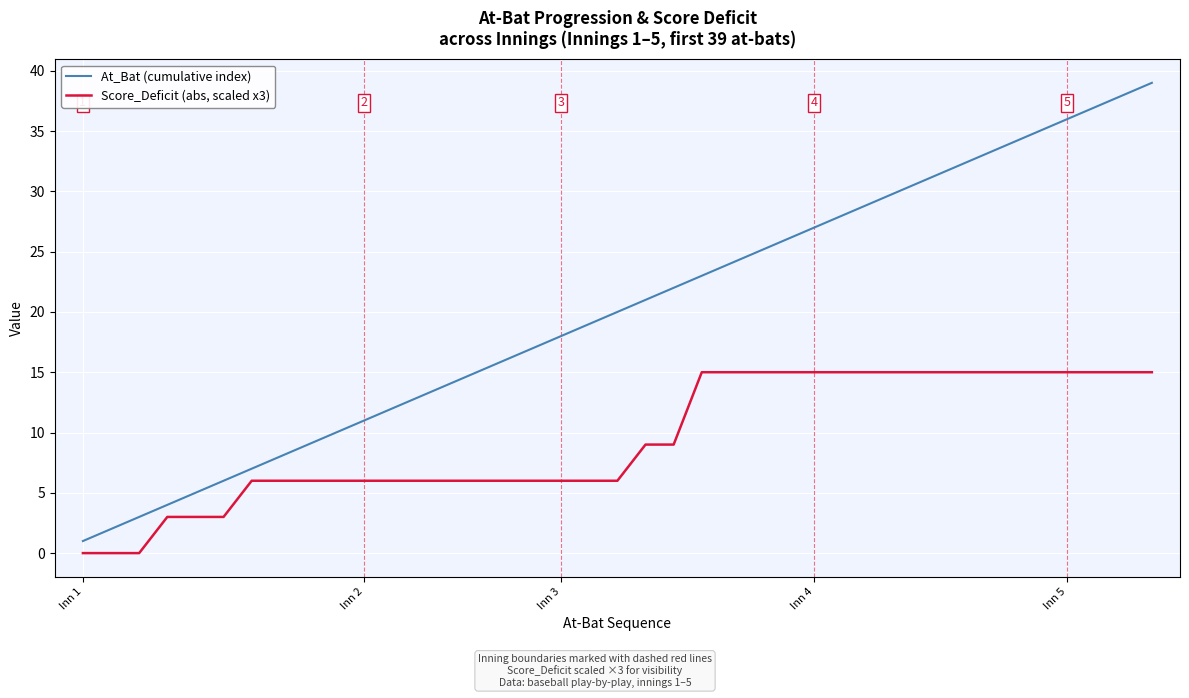

List the series in order of their peak value, lowest first.

Score_Deficit (abs, scaled x3), At_Bat (cumulative index)